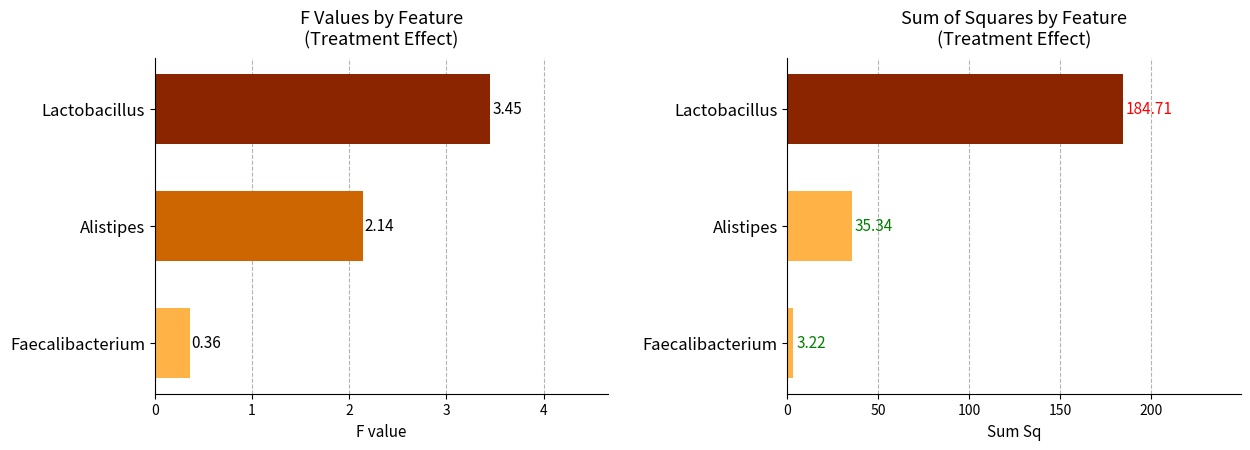

True or false: F value (Treatment) has a value of 1.3 at Lactobacillus.

False